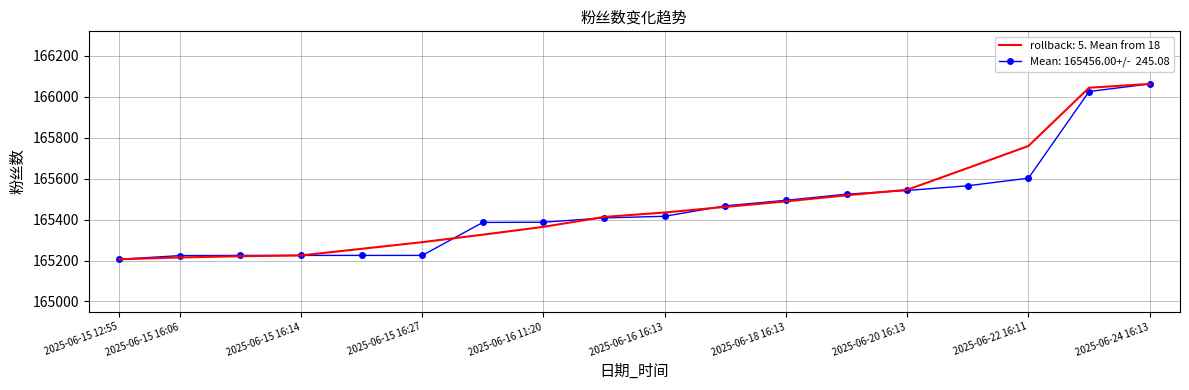

What is the minimum value shown in the chart?

165206.0